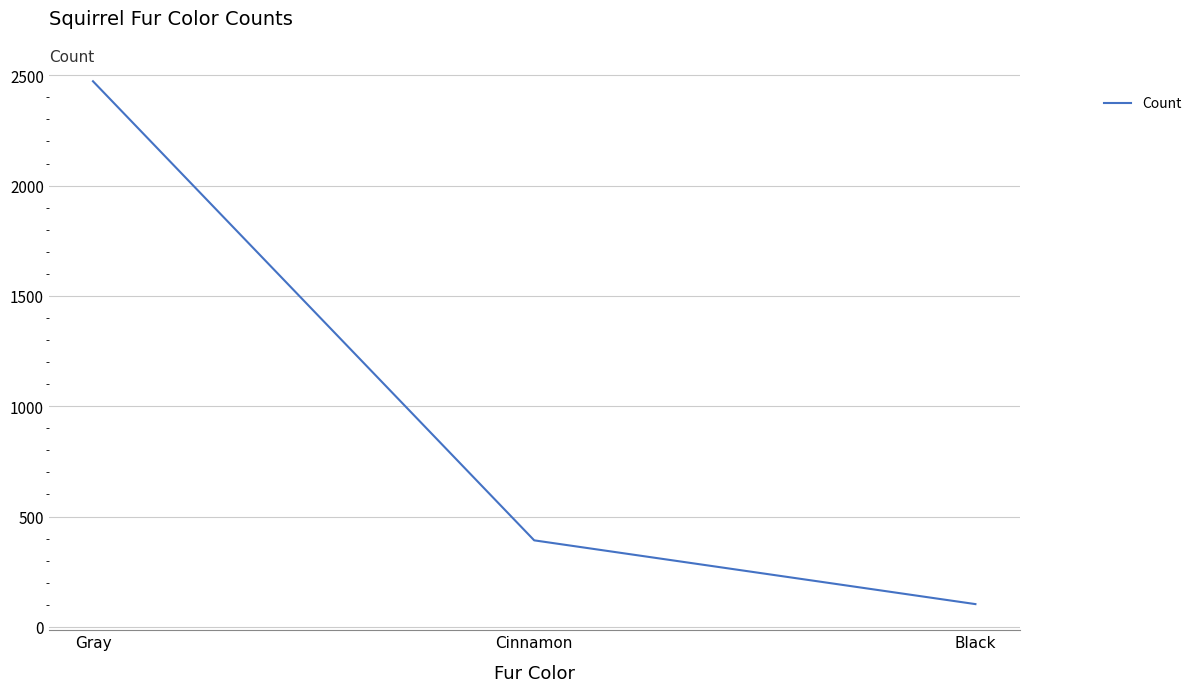

Rank the categories by value from highest to lowest.

Gray, Cinnamon, Black